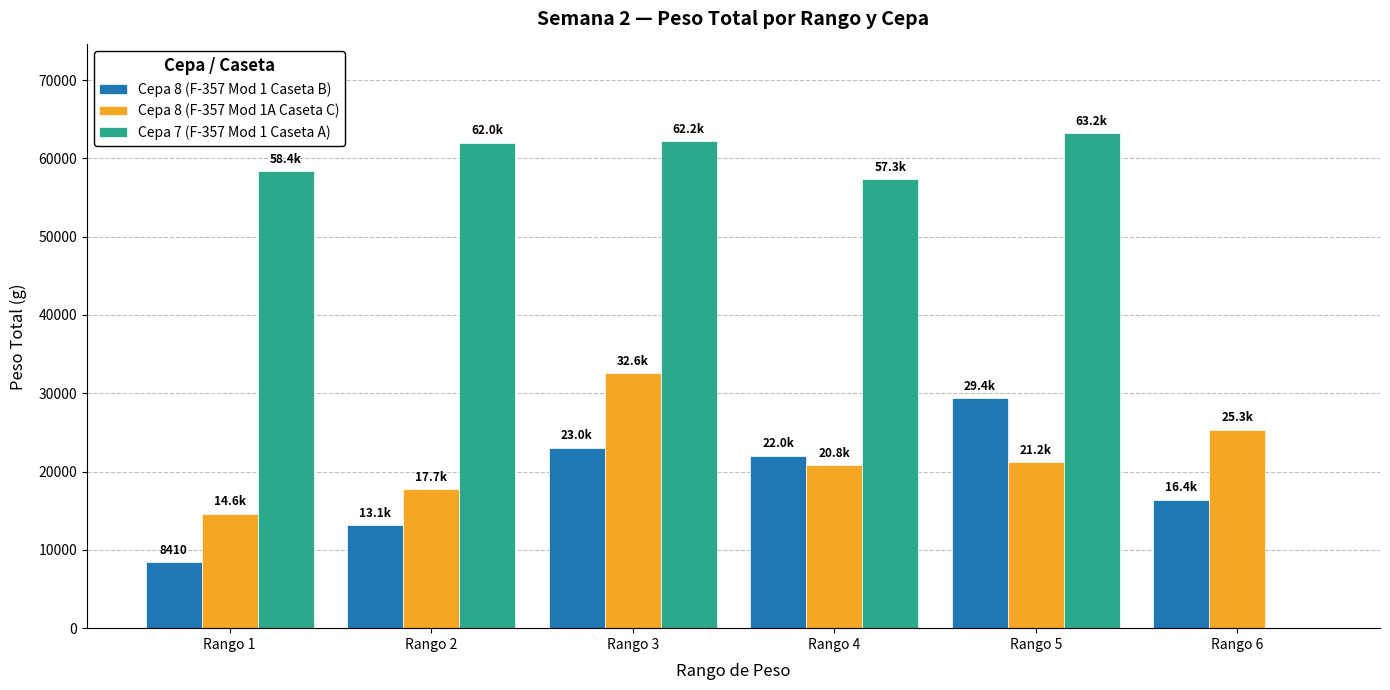

How many groups of bars are there?

6